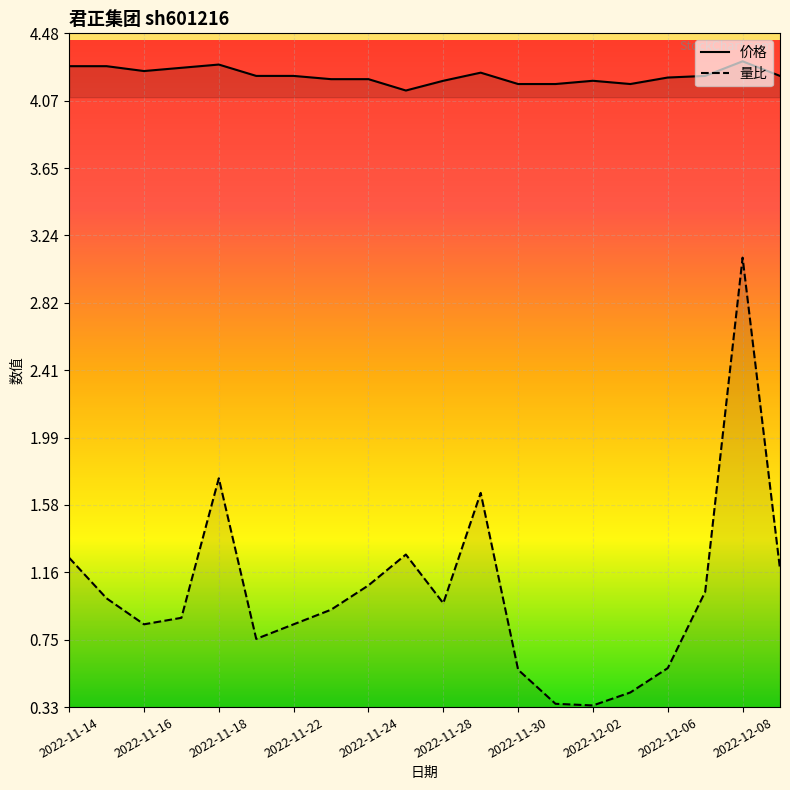

The value of 价格 at 2022-11-28 is 4.2. True or false?

True